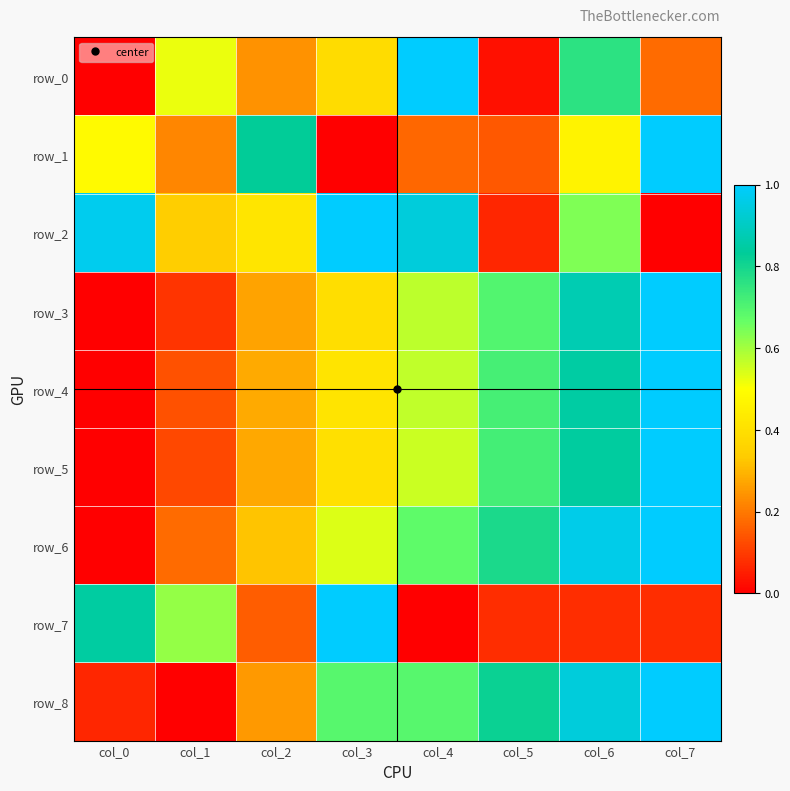

Which series has the largest range (max minus min)?

row_0